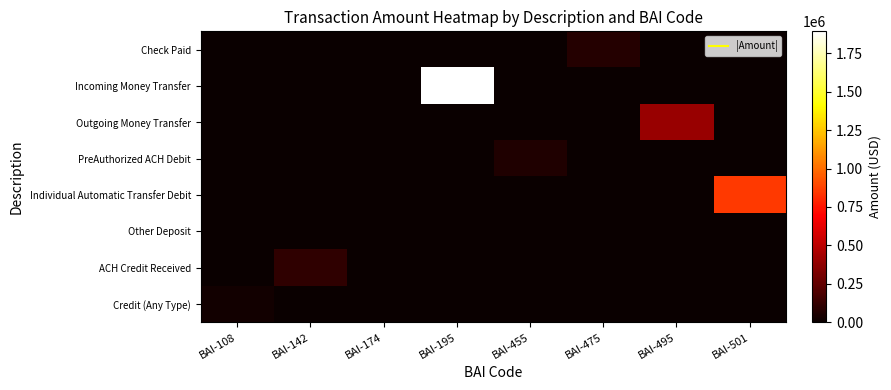

Reading right to left, extract all data points from this chart.

Check Paid: BAI-501=0.0	BAI-495=0.0	BAI-475=76074.1	BAI-455=0.0	BAI-195=0.0	BAI-174=0.0	BAI-142=0.0	BAI-108=0.0
Incoming Money Transfer: BAI-501=0.0	BAI-495=0.0	BAI-475=0.0	BAI-455=0.0	BAI-195=1893671.0	BAI-174=0.0	BAI-142=0.0	BAI-108=0.0
Outgoing Money Transfer: BAI-501=0.0	BAI-495=401611.0	BAI-475=0.0	BAI-455=0.0	BAI-195=0.0	BAI-174=0.0	BAI-142=0.0	BAI-108=0.0
PreAuthorized ACH Debit: BAI-501=0.0	BAI-495=0.0	BAI-475=0.0	BAI-455=65786.8	BAI-195=0.0	BAI-174=0.0	BAI-142=0.0	BAI-108=0.0
Individual Automatic Transfer Debit: BAI-501=852217.4	BAI-495=0.0	BAI-475=0.0	BAI-455=0.0	BAI-195=0.0	BAI-174=0.0	BAI-142=0.0	BAI-108=0.0
Other Deposit: BAI-501=0.0	BAI-495=0.0	BAI-475=0.0	BAI-455=0.0	BAI-195=0.0	BAI-174=457.3	BAI-142=0.0	BAI-108=0.0
ACH Credit Received: BAI-501=0.0	BAI-495=0.0	BAI-475=0.0	BAI-455=0.0	BAI-195=0.0	BAI-174=0.0	BAI-142=106701.0	BAI-108=0.0
Credit (Any Type): BAI-501=0.0	BAI-495=0.0	BAI-475=0.0	BAI-455=0.0	BAI-195=0.0	BAI-174=0.0	BAI-142=0.0	BAI-108=26389.0